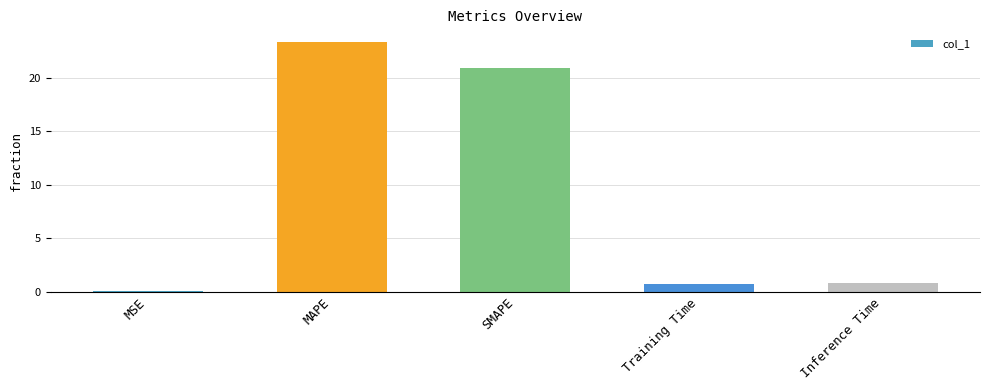

What is the sum of all values?

45.9